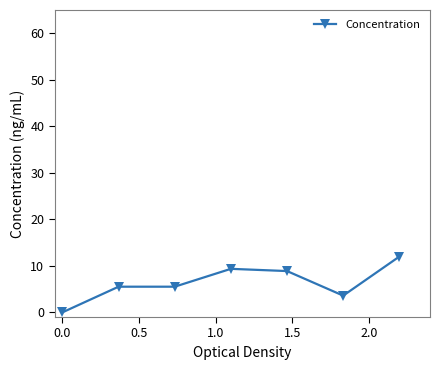

How many lines are shown in the chart?

1